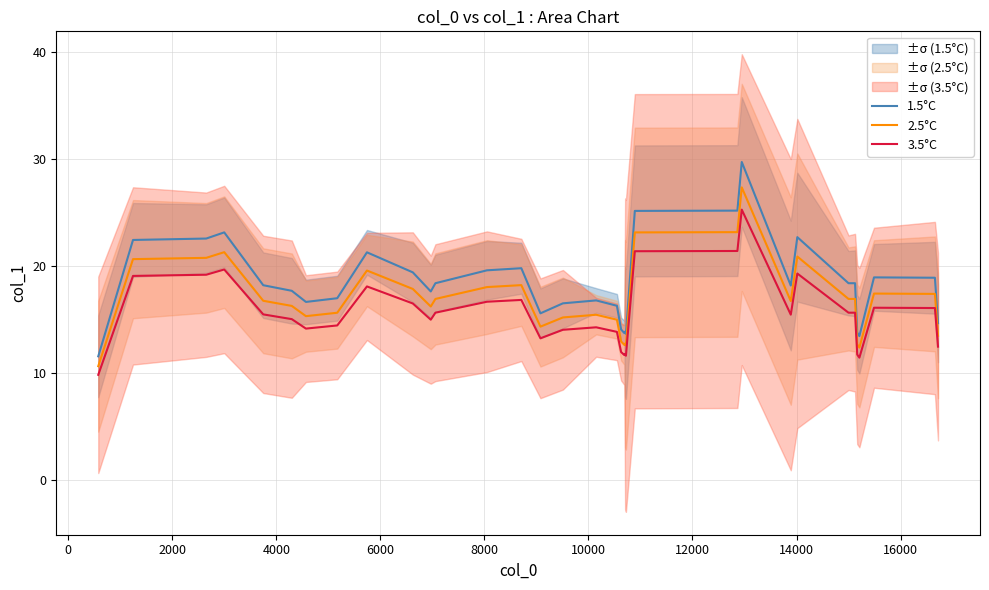

Which series has the widest spread of values?

1.5°C